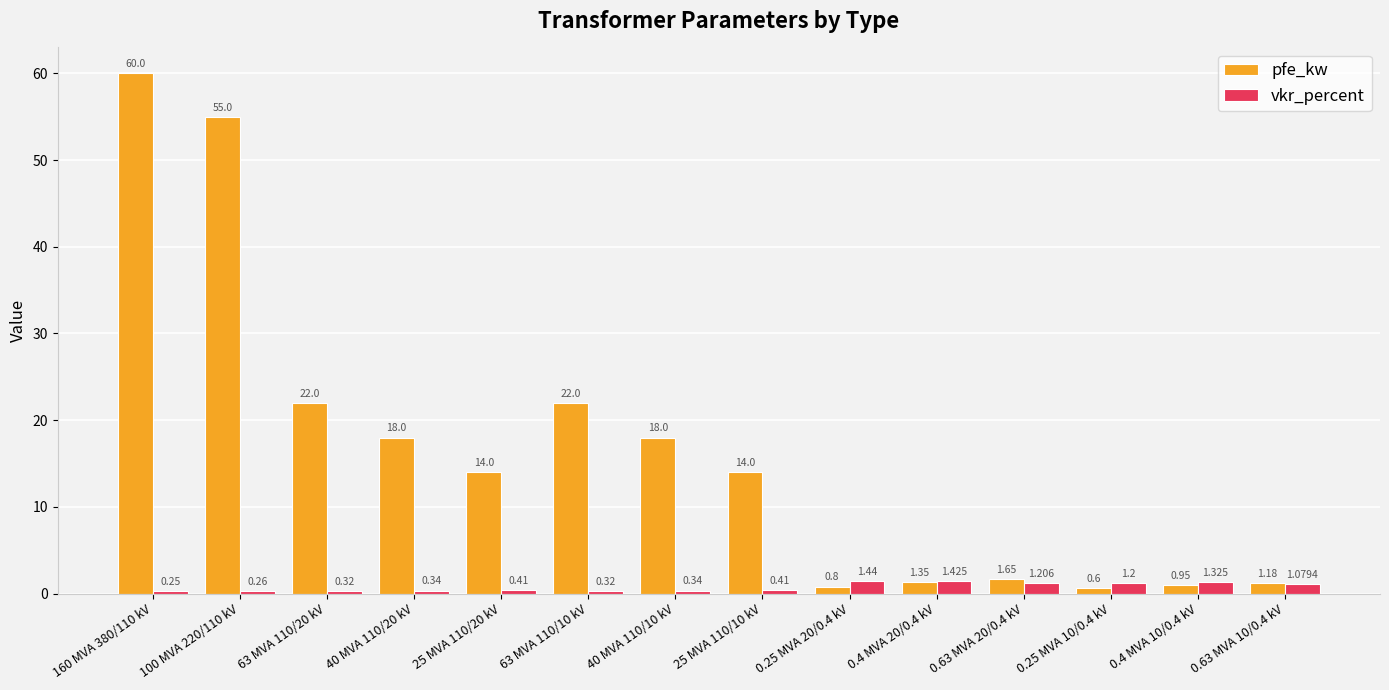

At which category is the sum across all series the highest?

160 MVA 380/110 kV